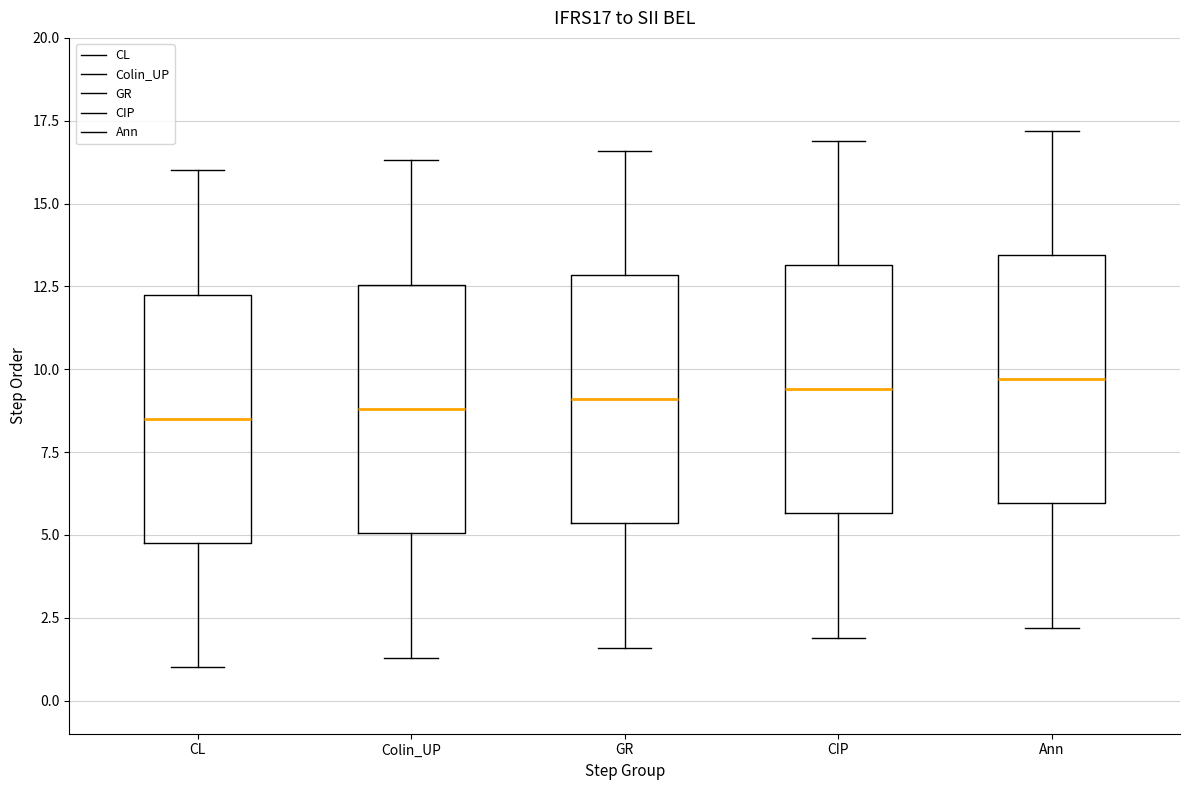

Where does the lower whisker of the box for Ann end on the y-axis? The values are not printed on the chart, so give them approximately, as read against the axis.

2.0